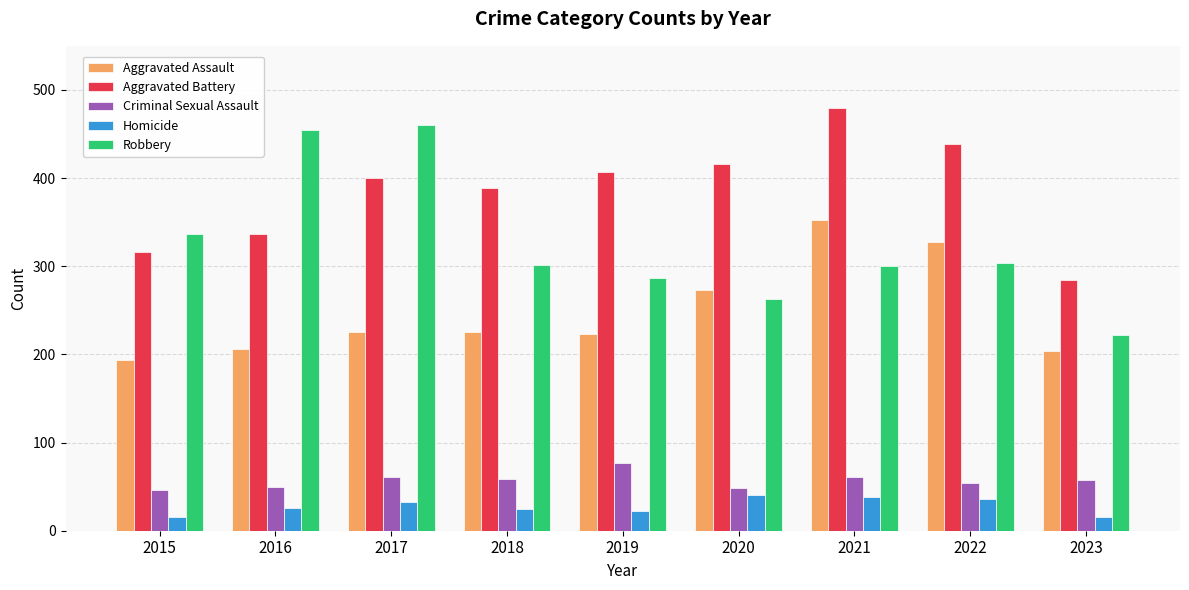

At how many categories does at least one series exceed 426?

4